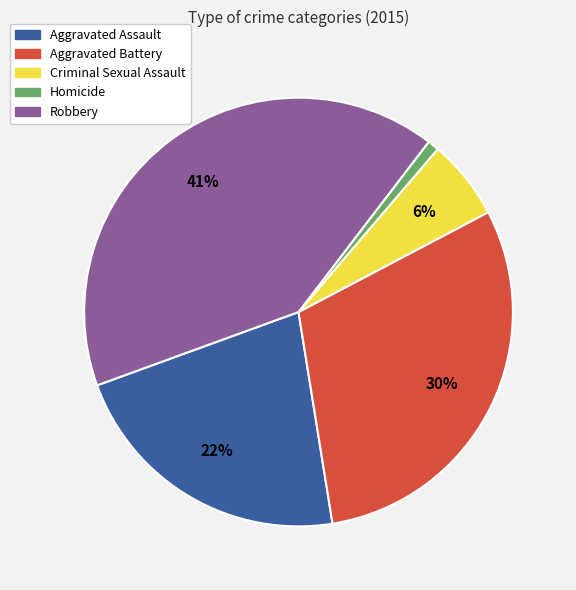

Does Robbery account for over 50% of the chart?

No